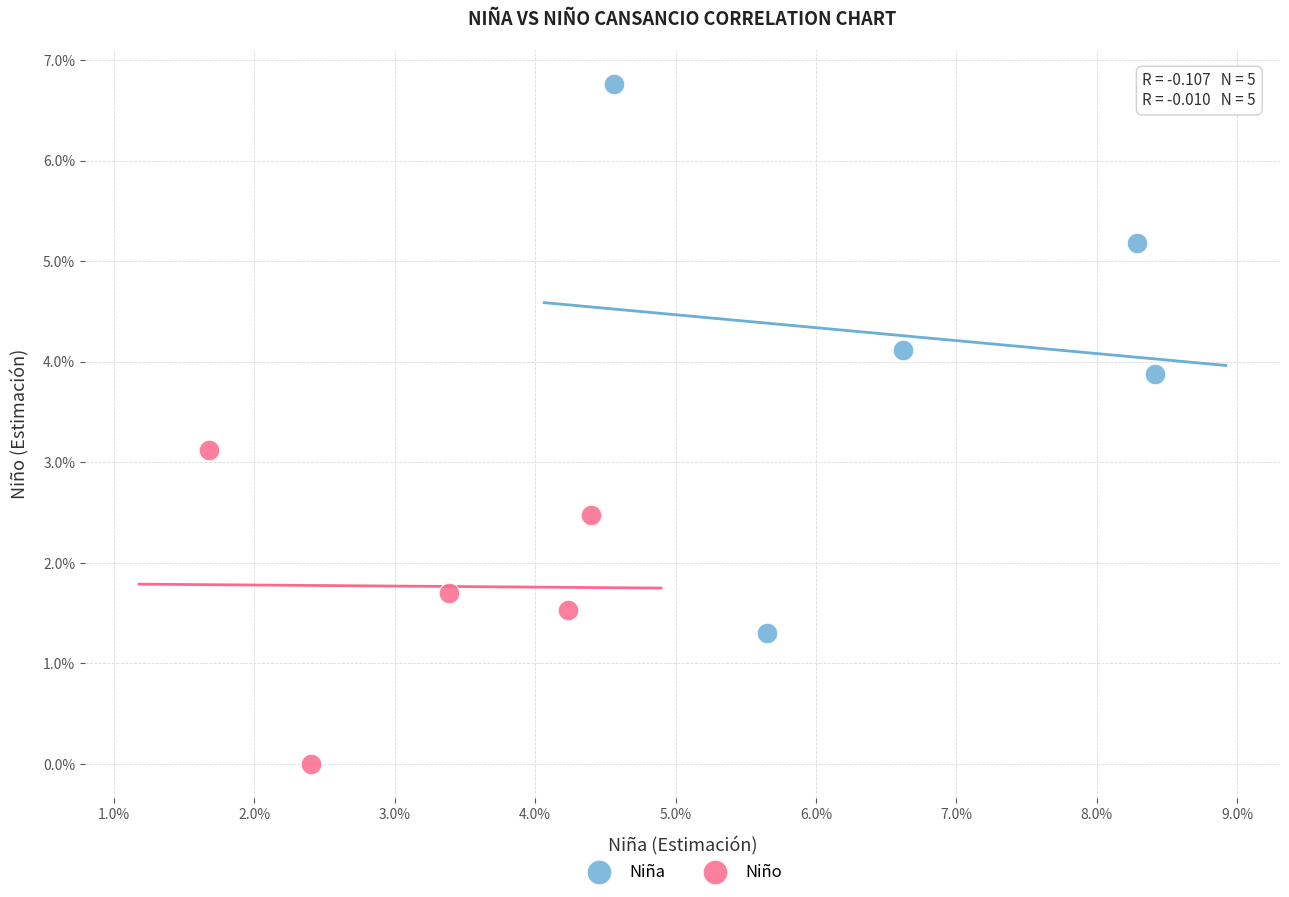

Which series contains the highest Y value?

Niña